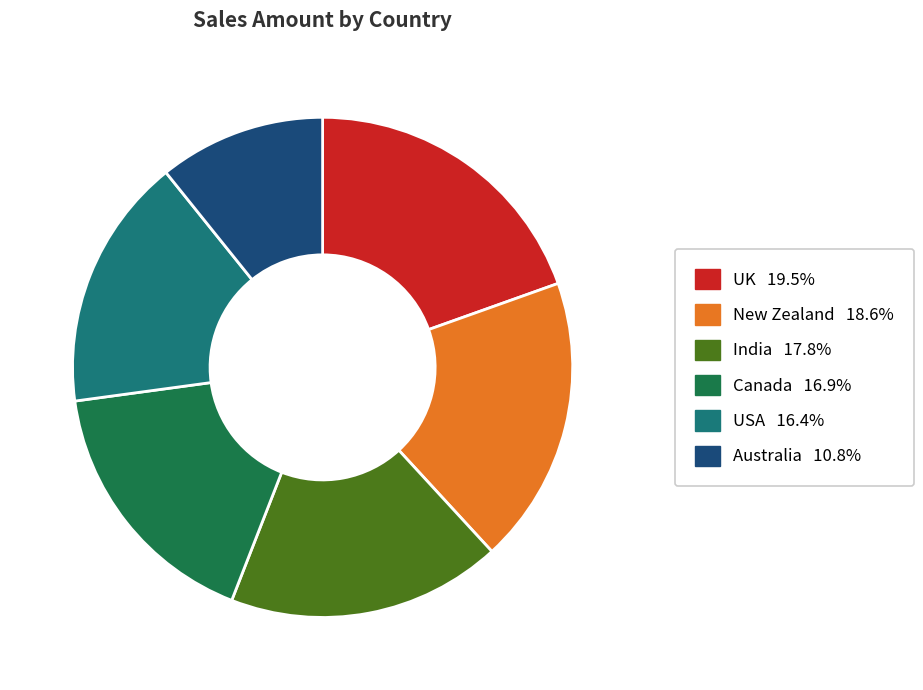

Which has a higher value, UK or Australia?

UK